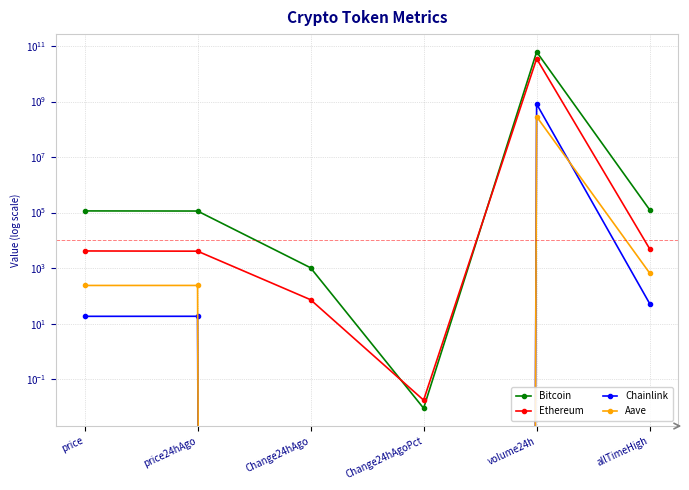

Reading left to right, what are all the values shown in this chart?

Bitcoin: 114852.0	113824.0	1028.0	0.0	61484559097.0	126080.0
Ethereum: 4146.8	4074.2	72.6	0.0	35125097195.0	4946.1
Chainlink: 18.3	18.4	-0.1	-0.0	815217489.0	52.7
Aave: 237.1	237.4	-0.3	-0.0	286379802.0	661.7